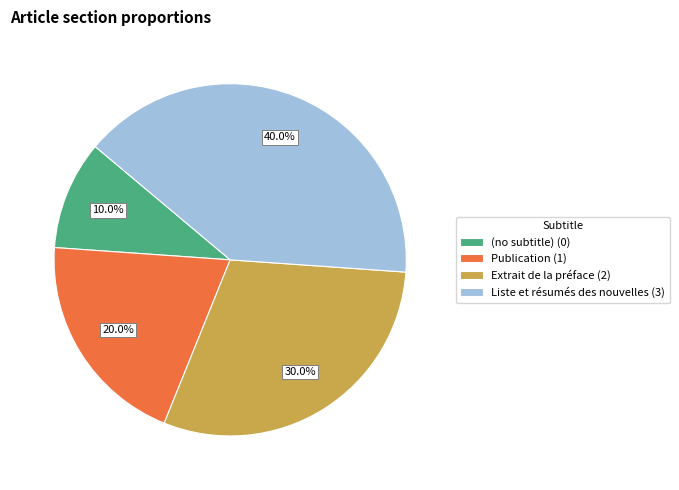

How many segments does this pie chart have?

4